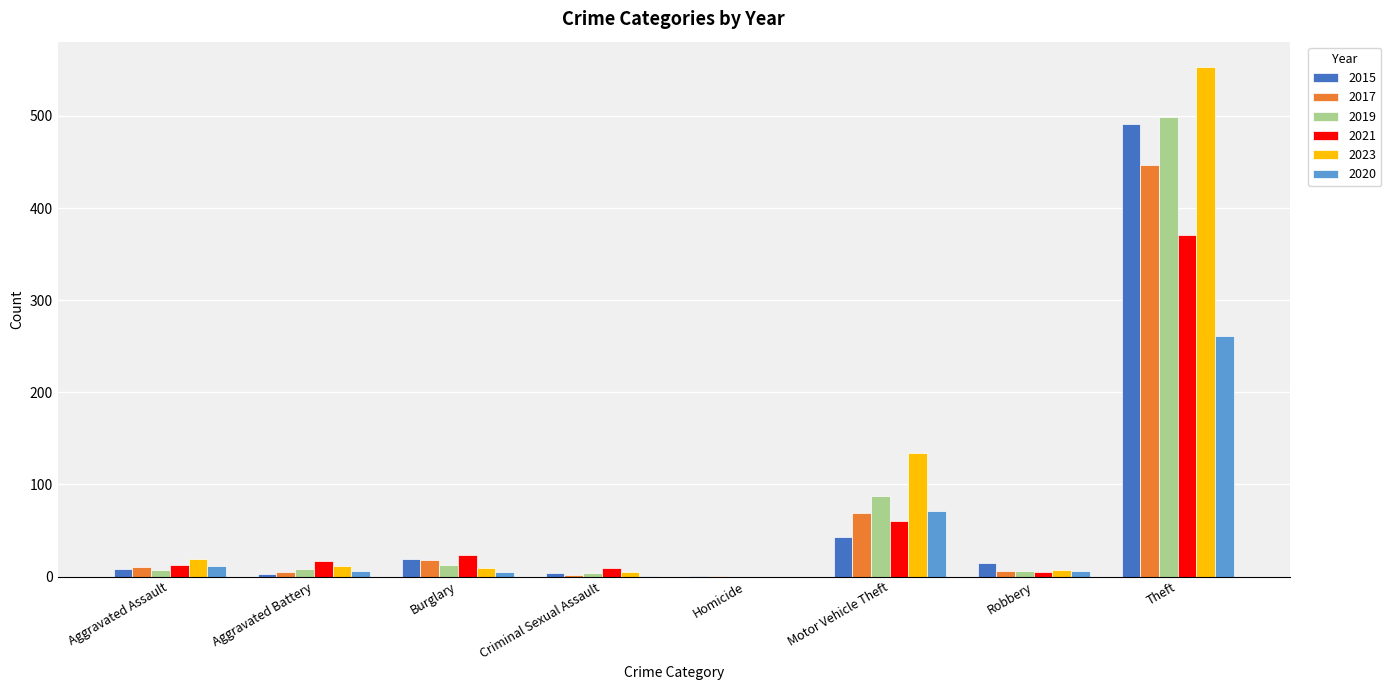

Is the value of 2023 at Theft greater than the value of 2020 at Homicide?

Yes